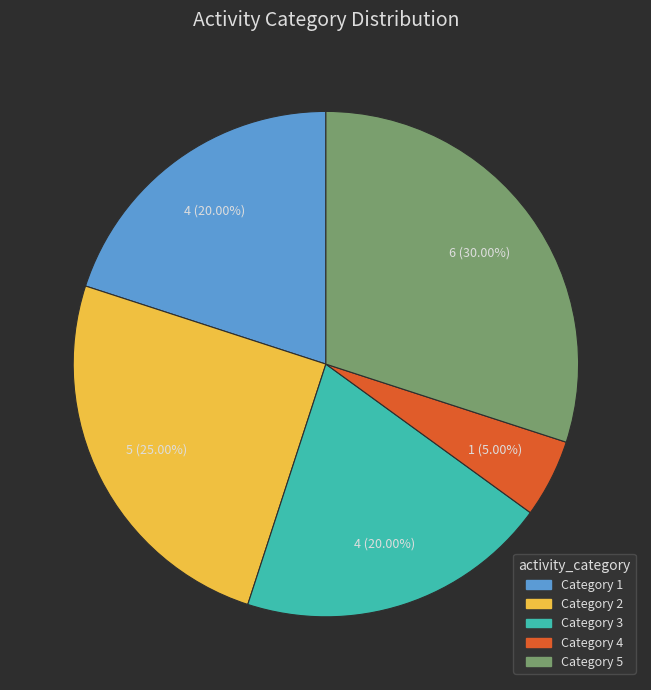

Do Category 2 and Category 3 together represent more than half of the pie?

No